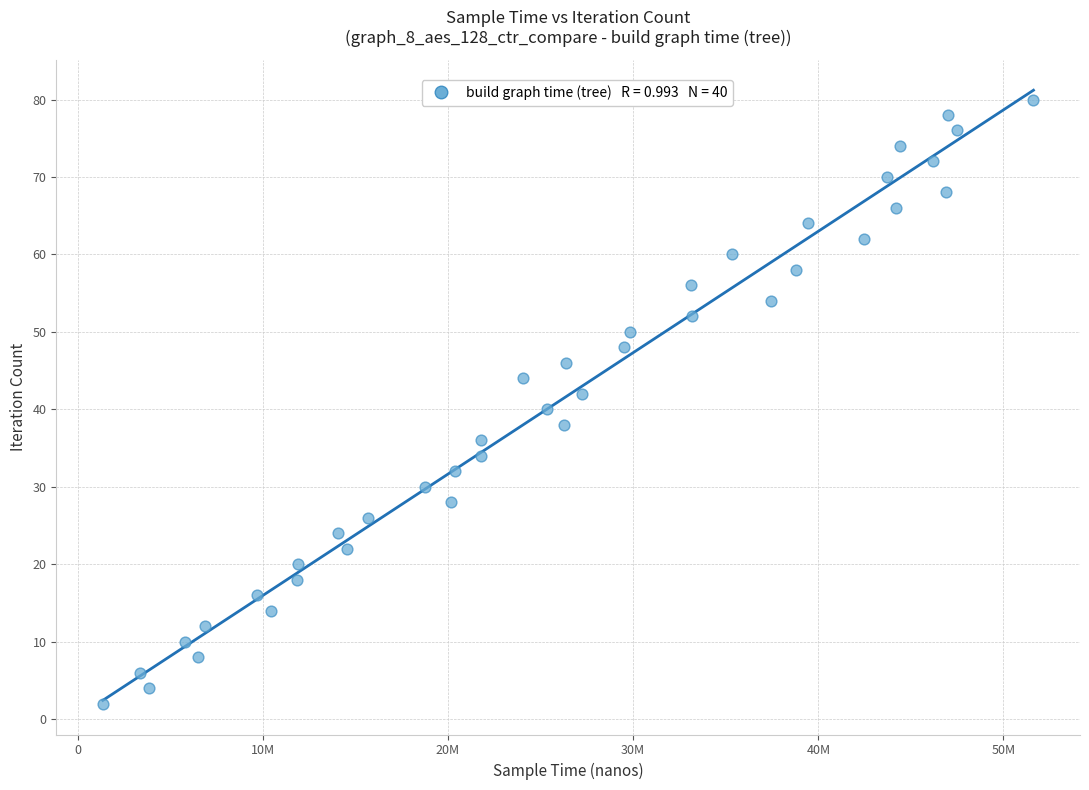

What is the range of X values (max minus min)?

50263155